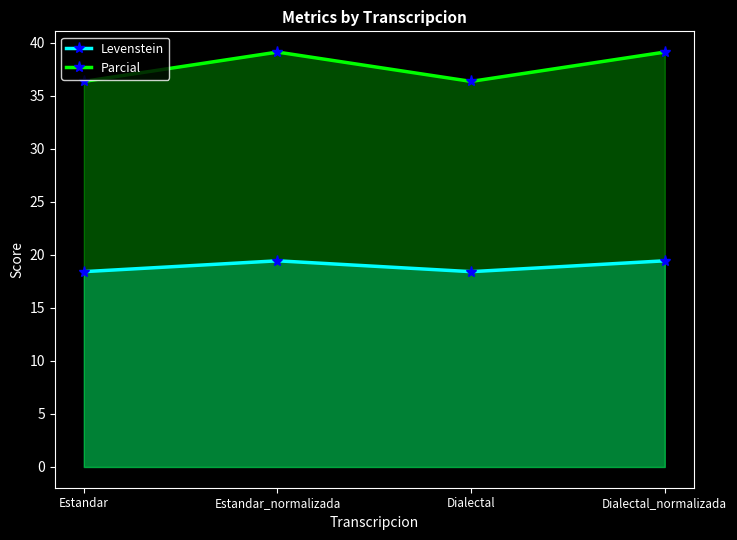

What is the sum of all Levenstein values?

75.7